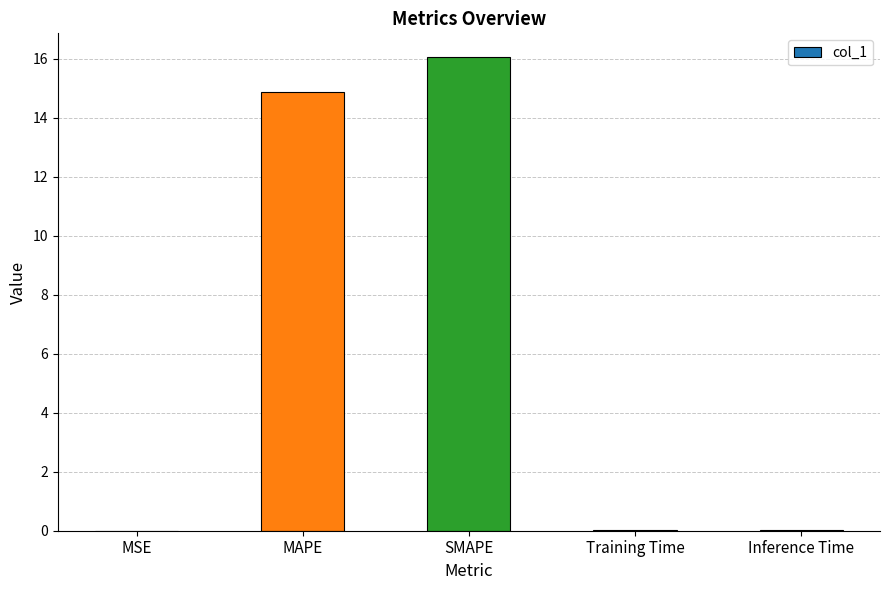

At which category does the chart reach its peak across all series?

SMAPE